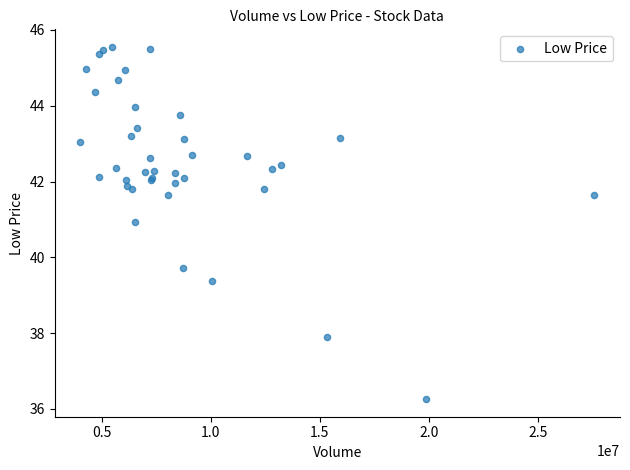

What Y value in the scatter plot is closest to 40?

39.7